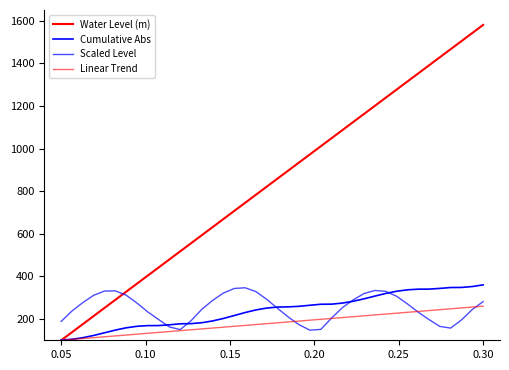

How many lines are shown in the chart?

4